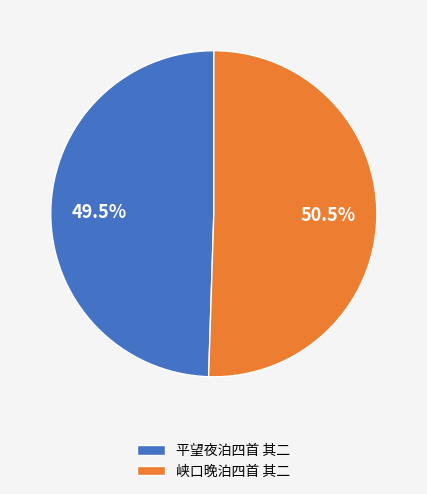

Which slice is the largest?

峡口晚泊四首 其二